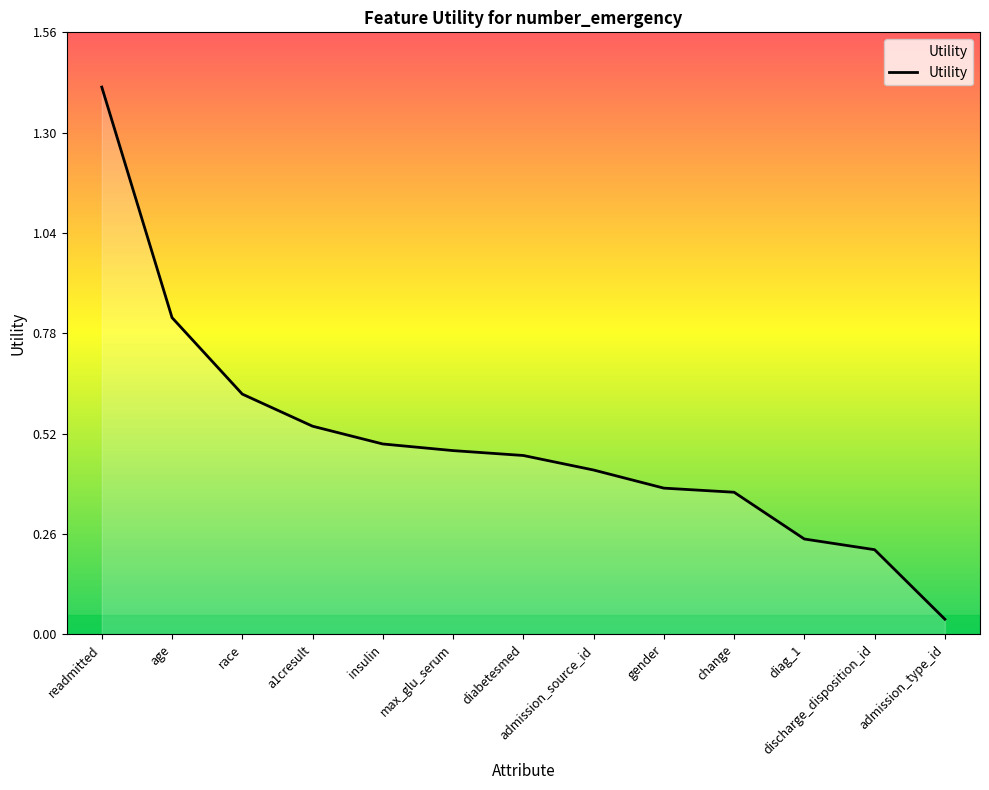

What position from the left is diag_1?

11